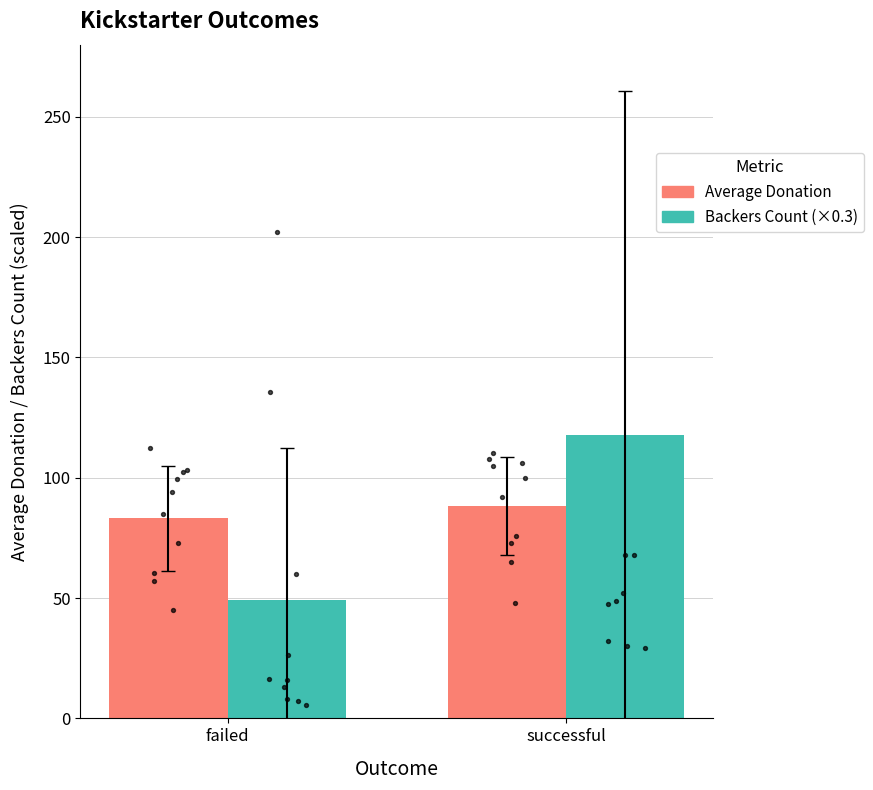

Which series has the widest spread of Y values?

Backers Count (×0.3)